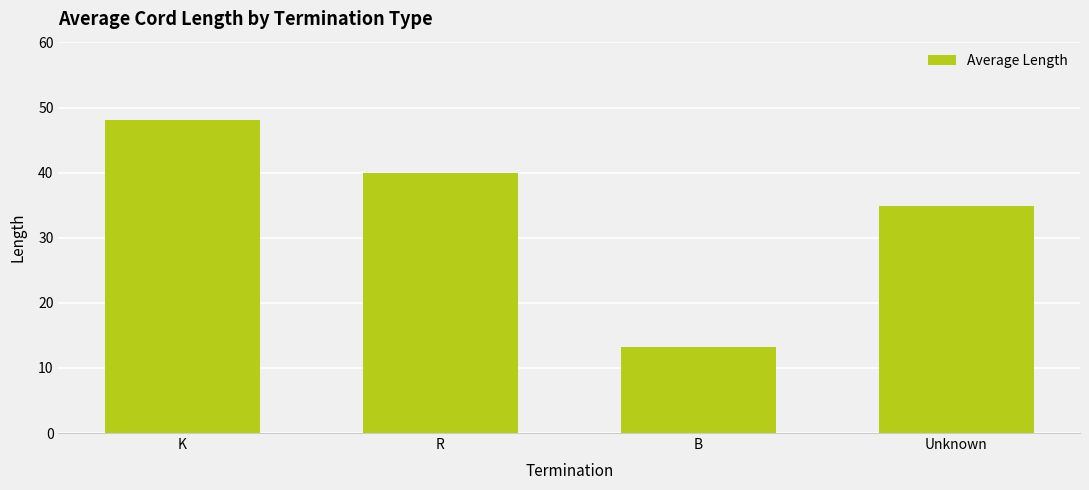

What is the greatest value displayed?

48.1